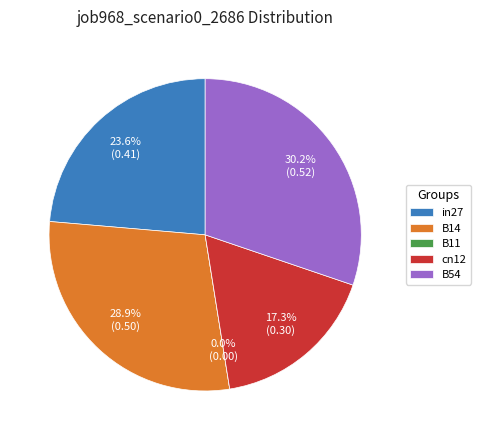

What is the change in value from B14 to B11?

-0.5